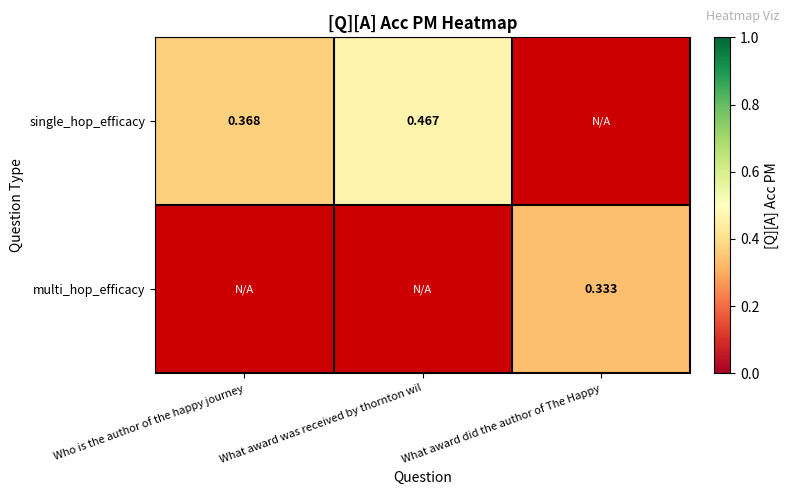

Which category has the highest value across all series?

What award was received by thornton wil